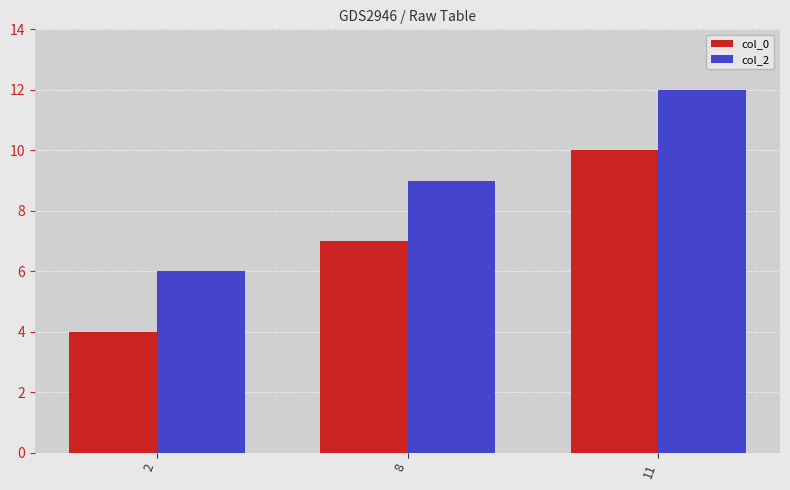

At which category is the sum across all series the highest?

11